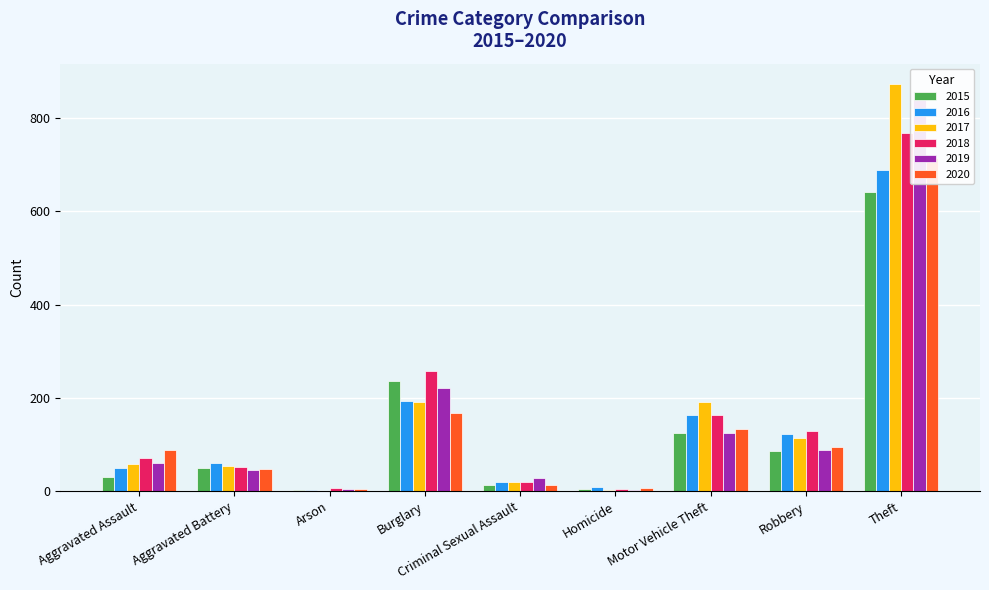

At which category does the chart reach its minimum across all series?

Arson